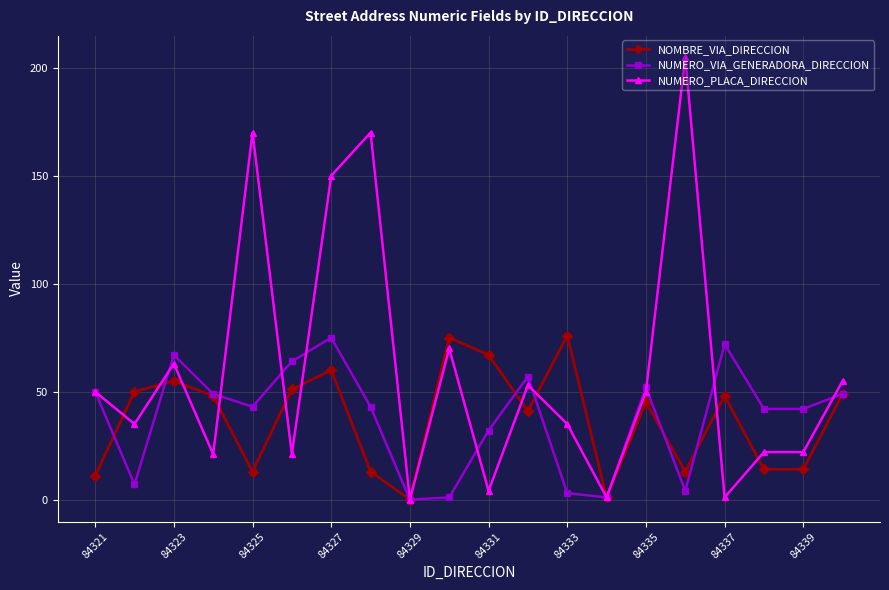

Which series has the largest range (max minus min)?

NUMERO_PLACA_DIRECCION